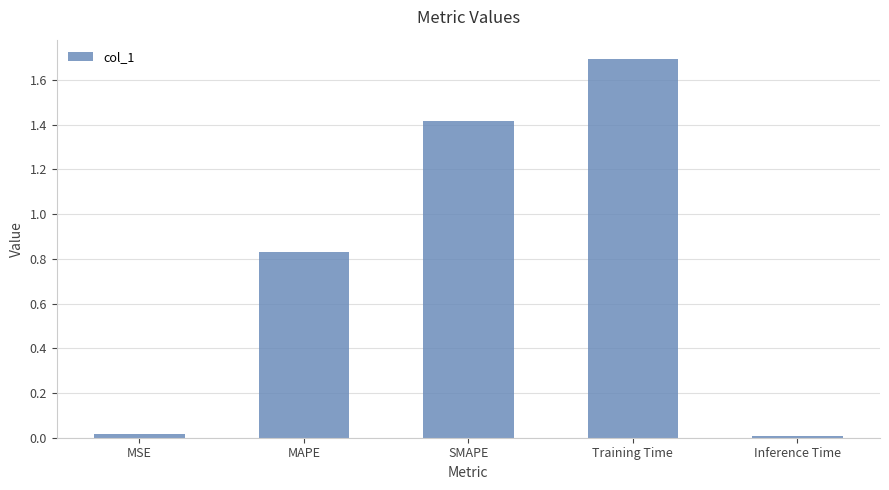

What is the label of the 1st bar from the right?

Inference Time